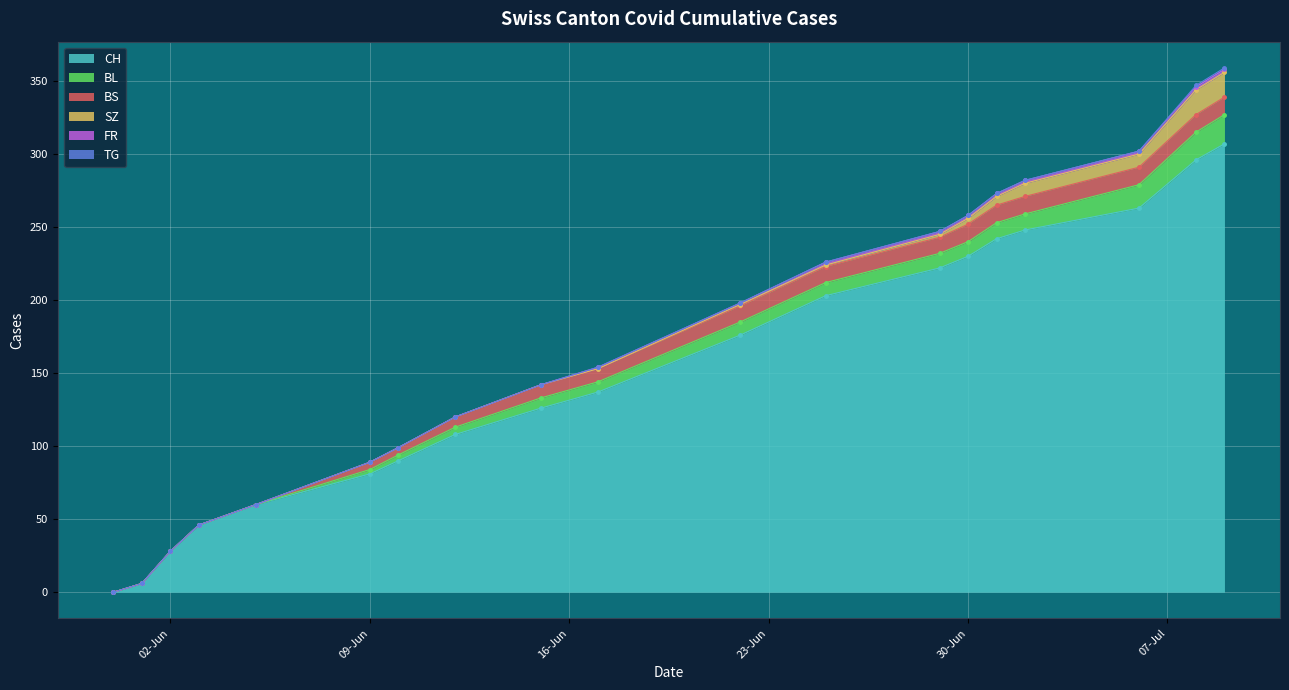

What is the maximum value for CH?

307